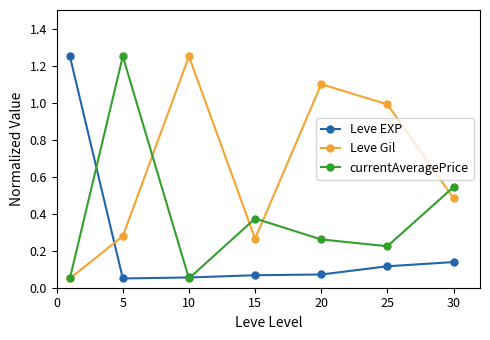

Rank the series by their average value, from highest to lowest.

Leve Gil, currentAveragePrice, Leve EXP